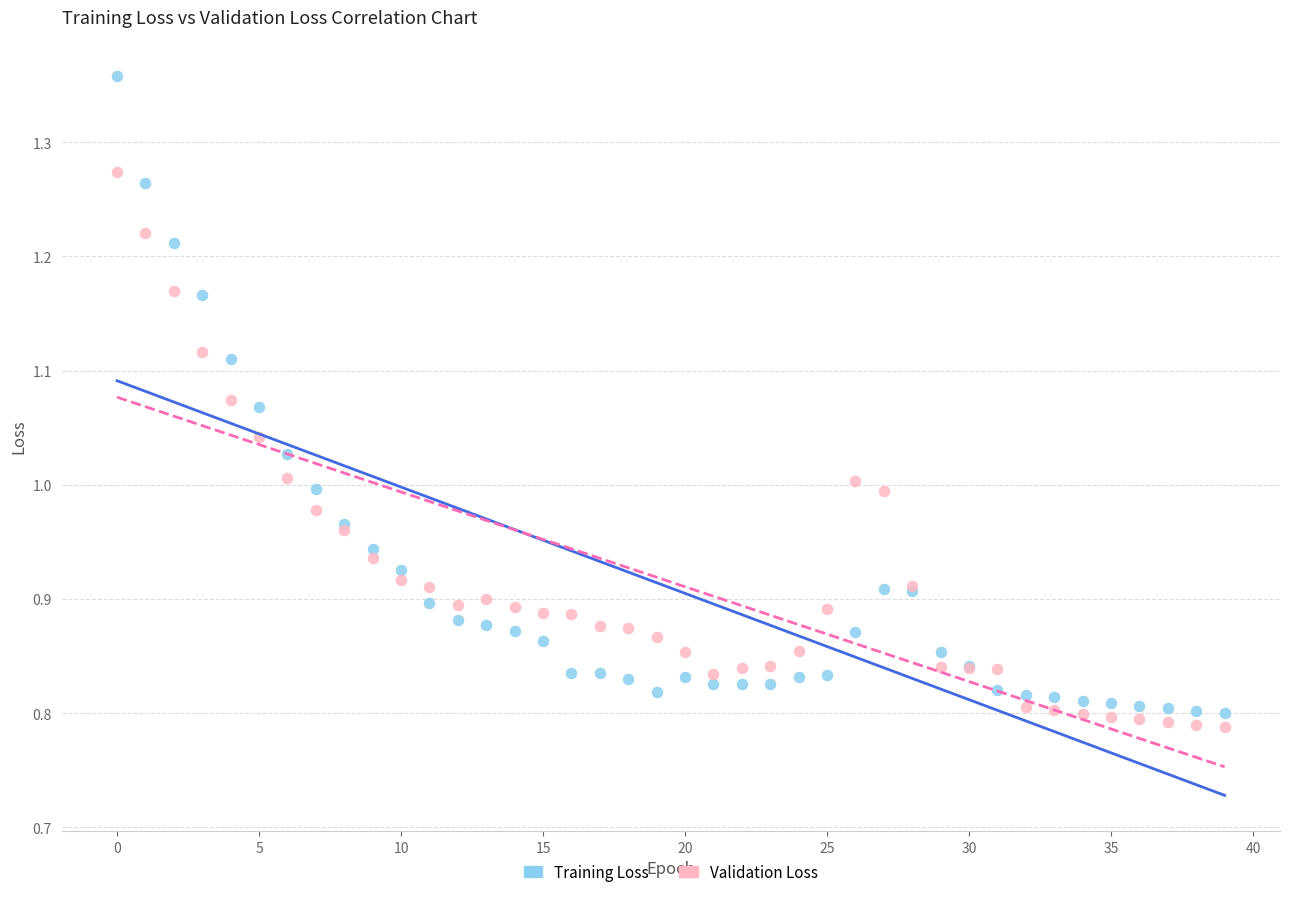

Which series has the widest spread of Y values?

Training Loss